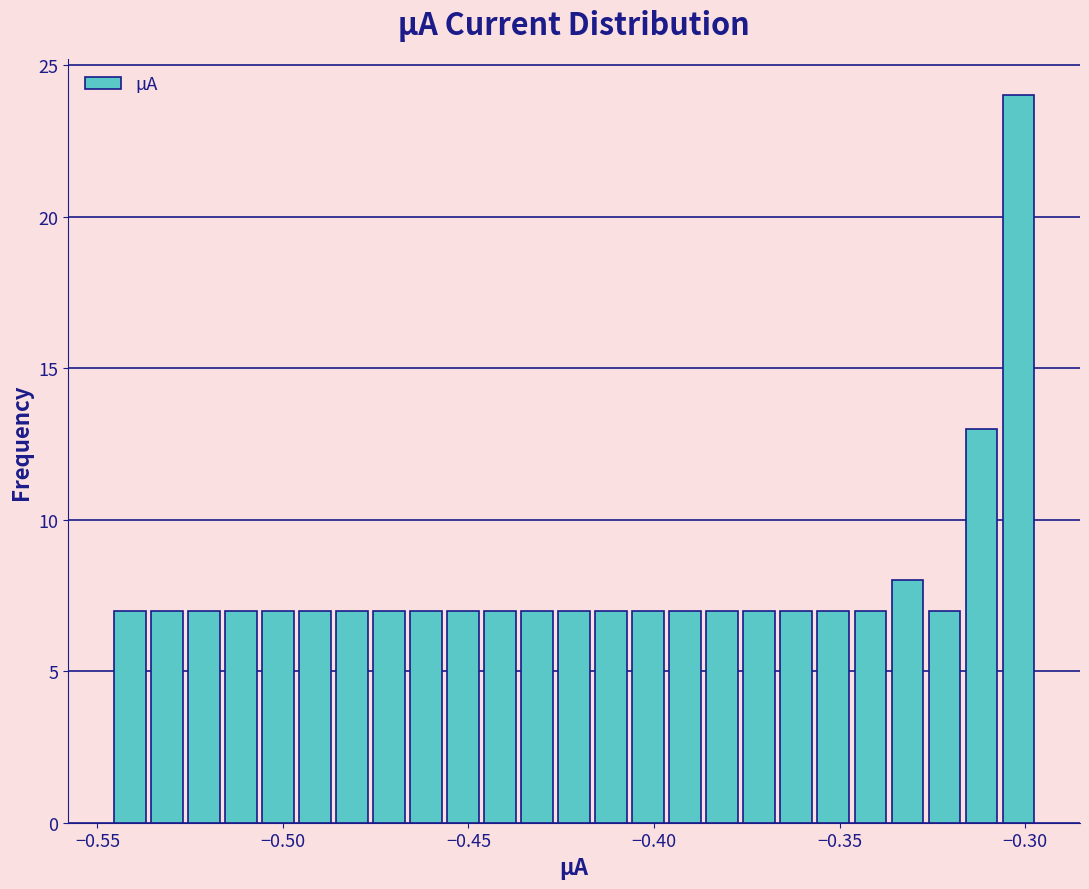

Around what value on the x-axis is the tallest bar? Give the approximate position of its centre, as read against the axis.

-0.300